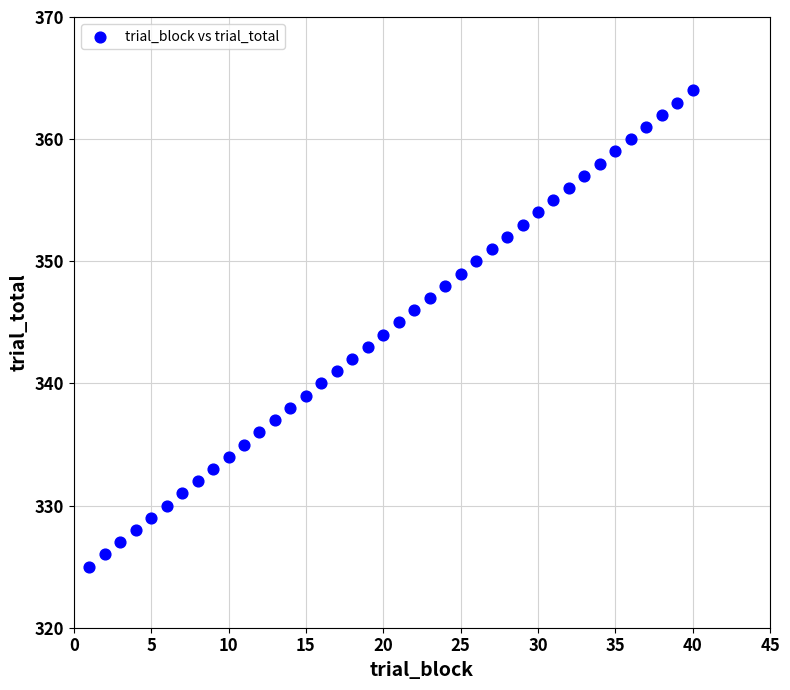

What is the range of X values (max minus min)?

39